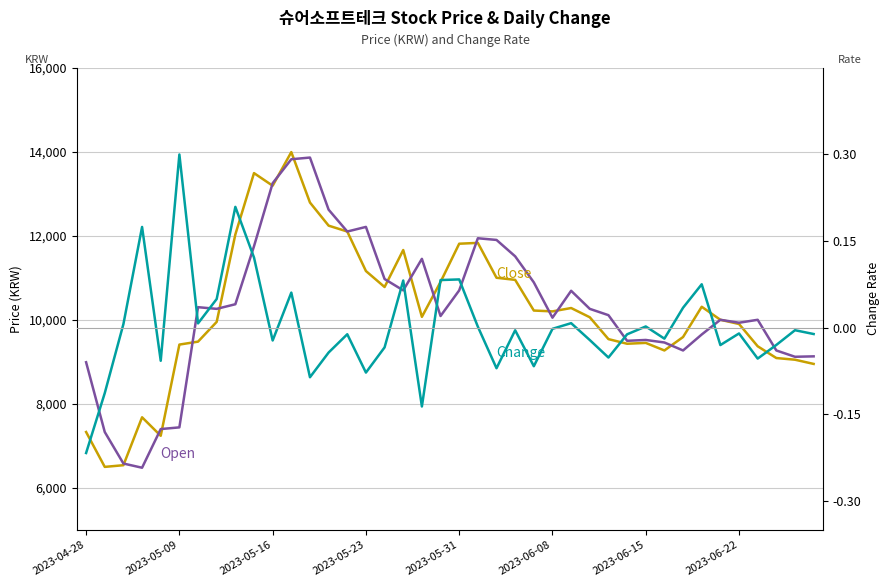

What are all the series names shown in the legend?

Close, Open, Change